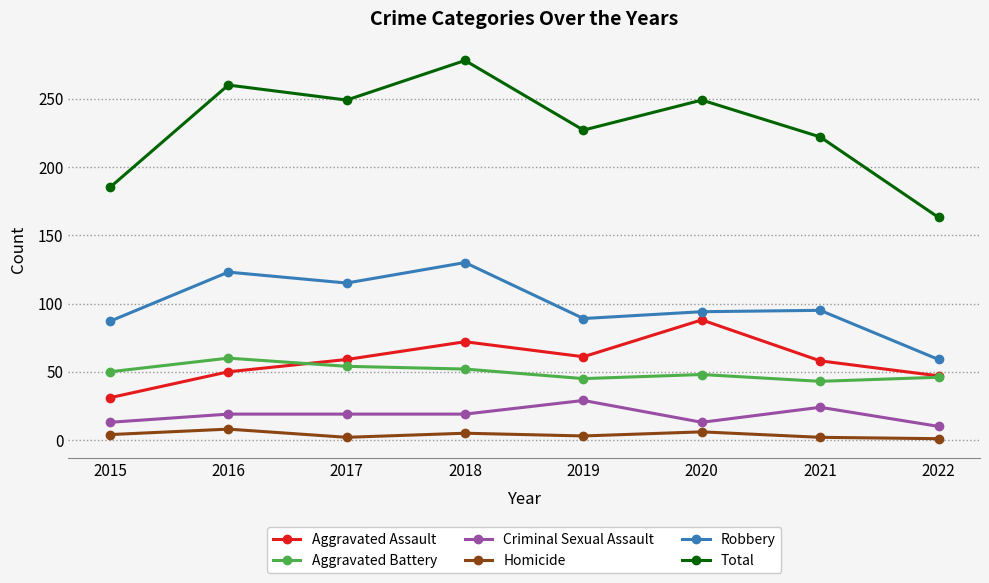

Does the chart display data point markers on the line(s)?

Yes